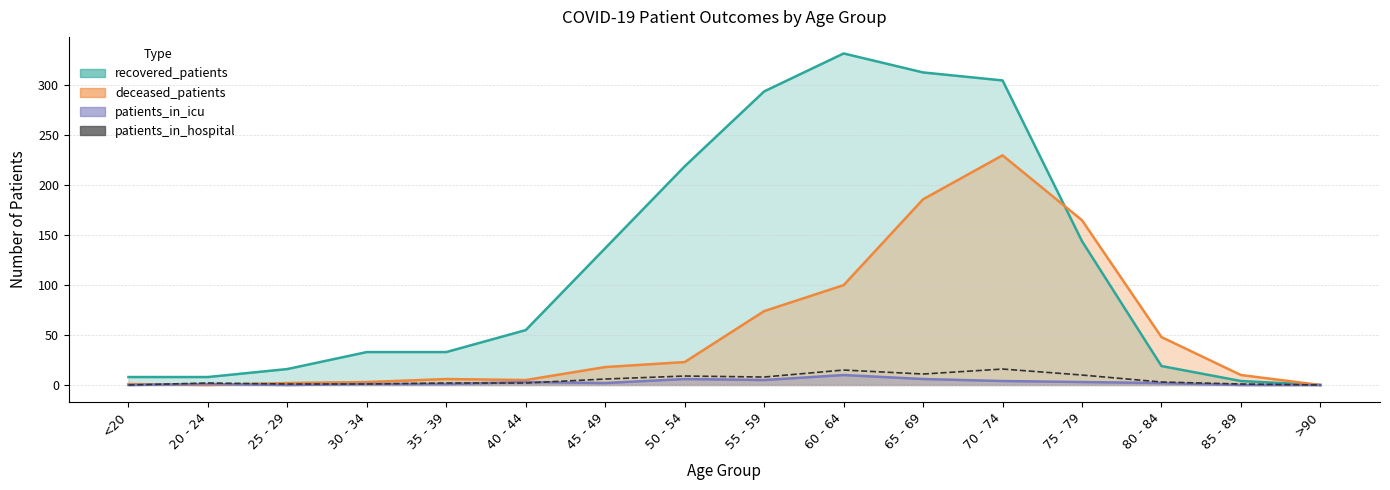

Which category has the highest value across all series?

70 - 74